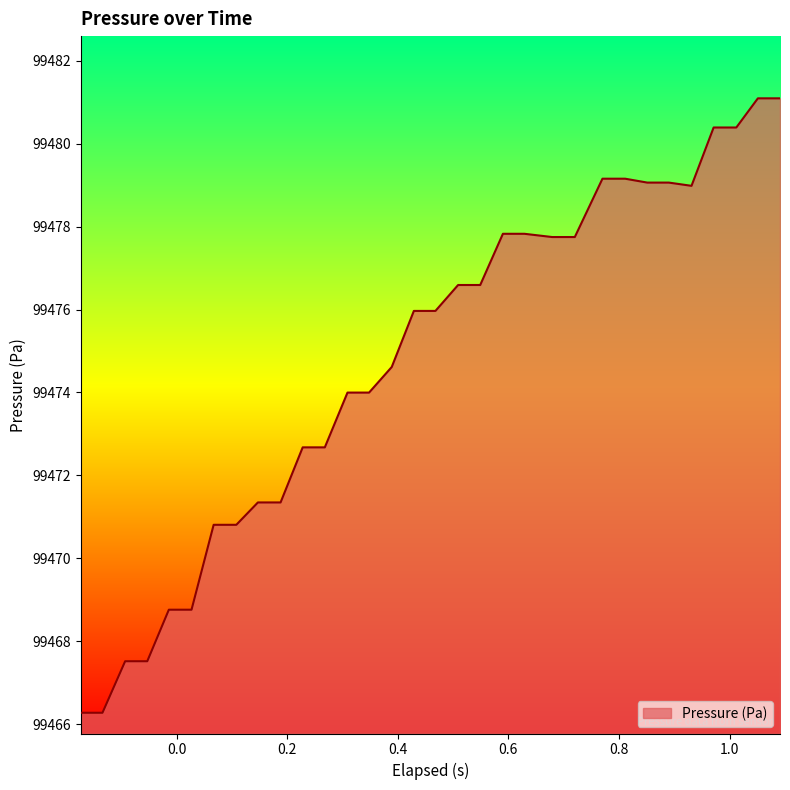

What is the difference between the maximum and minimum values?

14.8